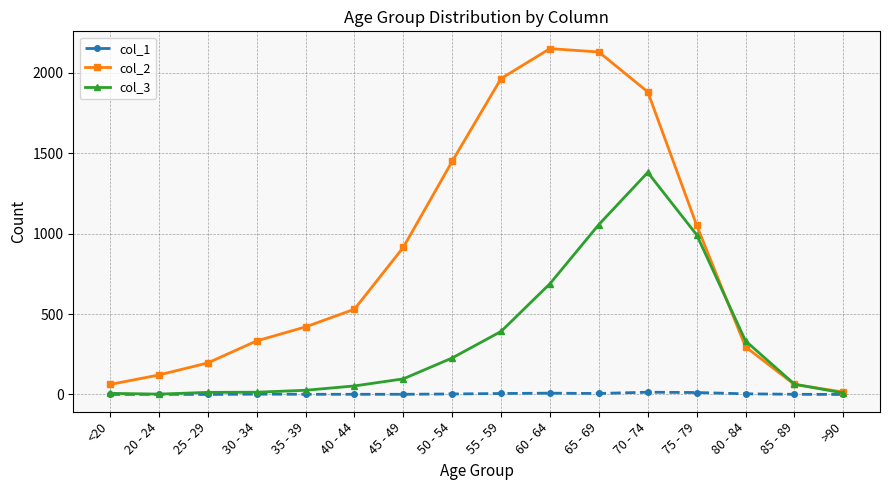

Which series changed the most between <20 and 25 - 29?

col_2